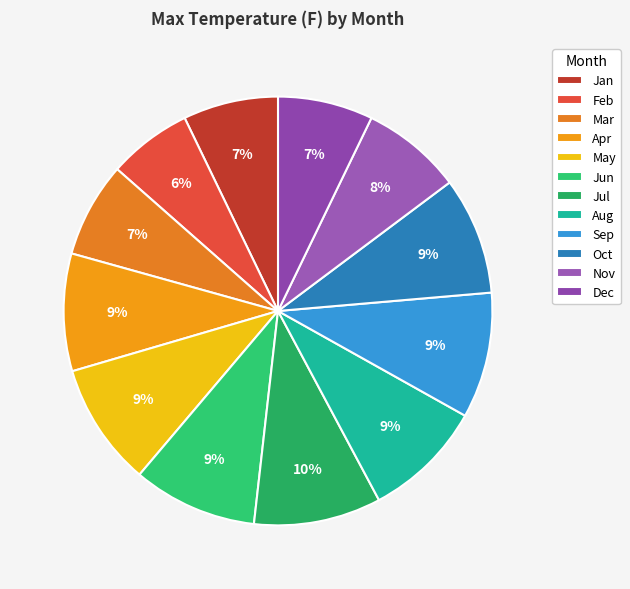

Is there a majority slice in this chart?

No